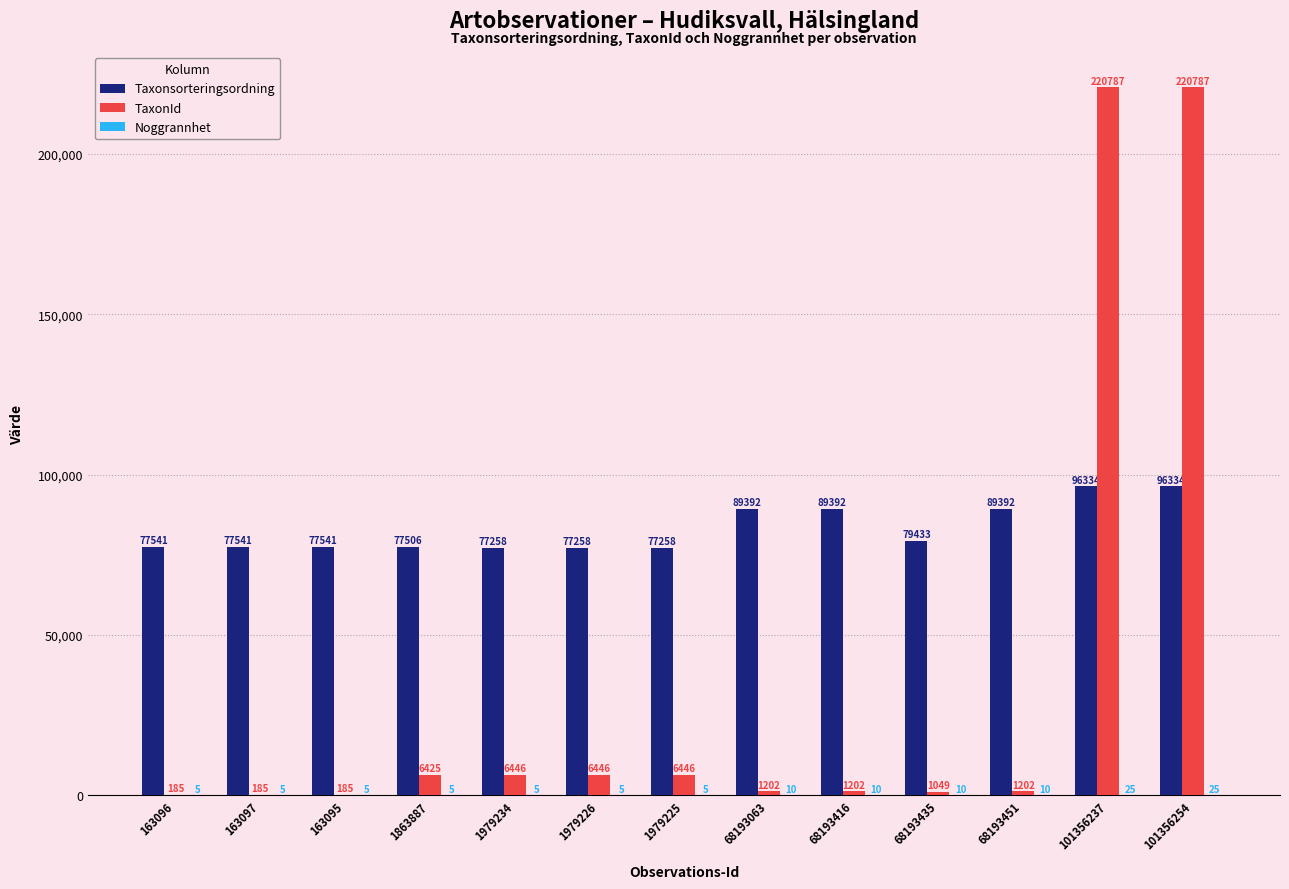

Count the number of categories in the chart.

13